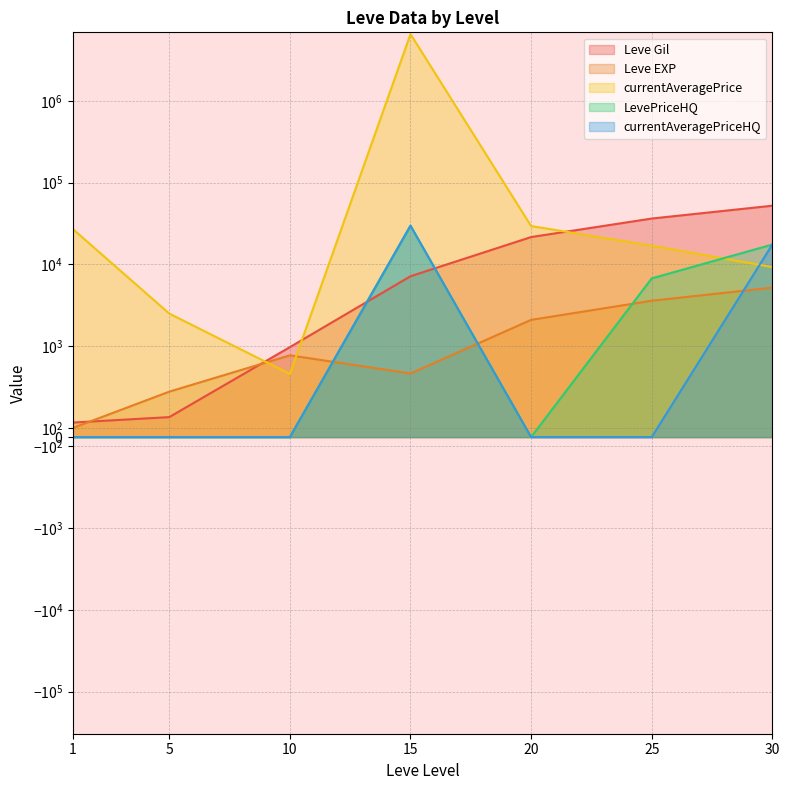

Which has a higher value, 1 or 30?

30